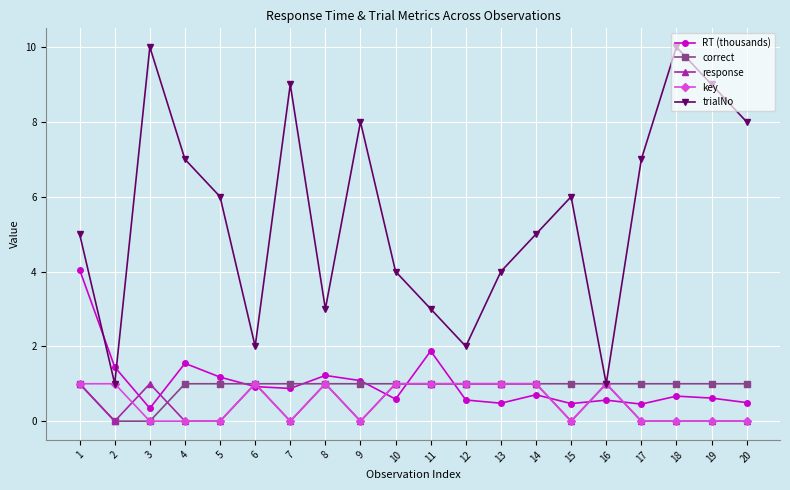

How many distinct data groups are displayed?

5